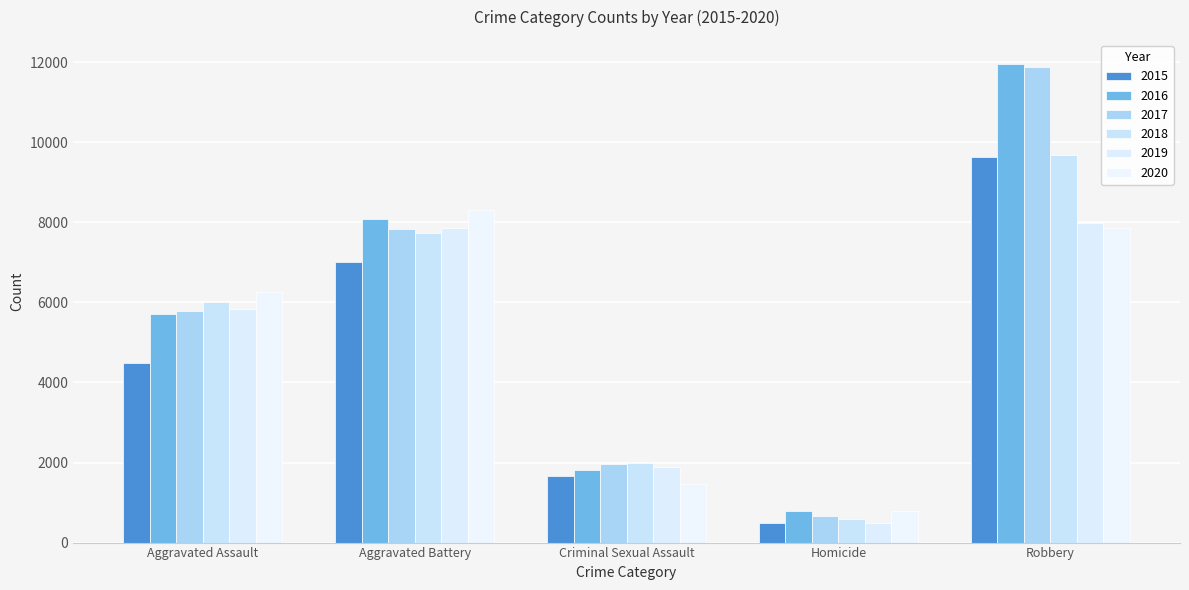

At which category is the sum across all series the highest?

Robbery